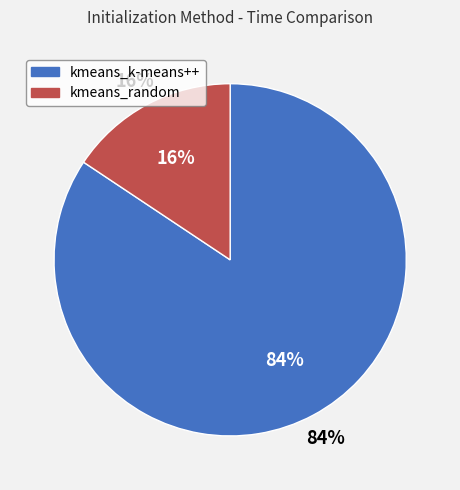

To the nearest percent, what portion does kmeans_k-means++ represent?

84%